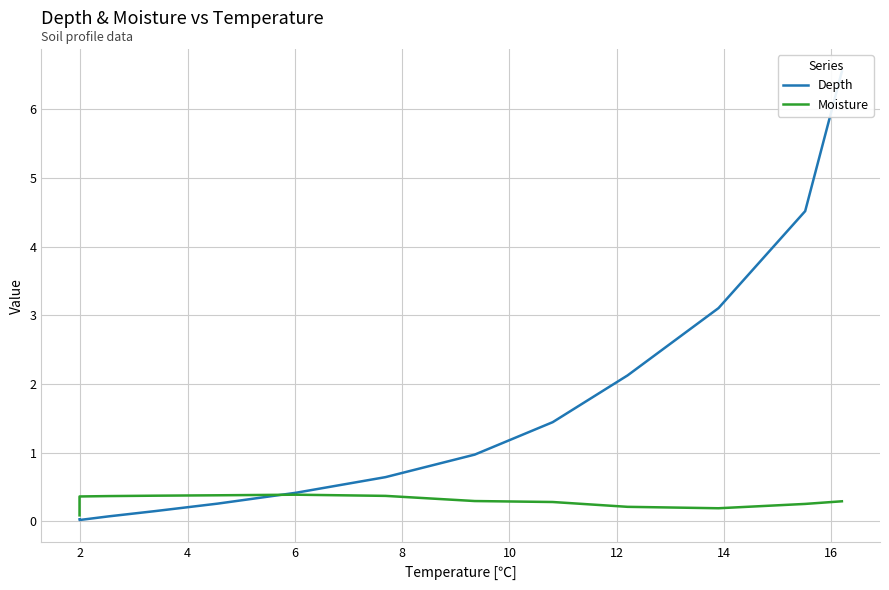

How many intersections are there between Depth and Moisture?

1